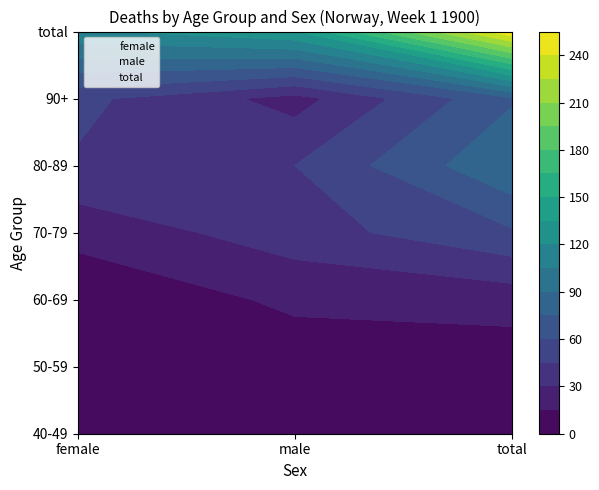

How many values in the female series exceed 3?

3